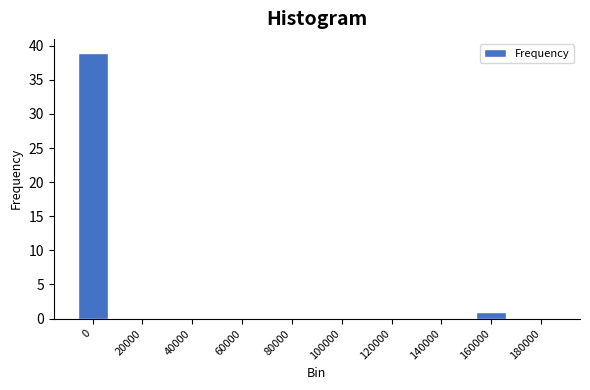

Reading right to left, extract all data points from this chart.

180000=0	160000=1	140000=0	120000=0	100000=0	80000=0	60000=0	40000=0	20000=0	0=39